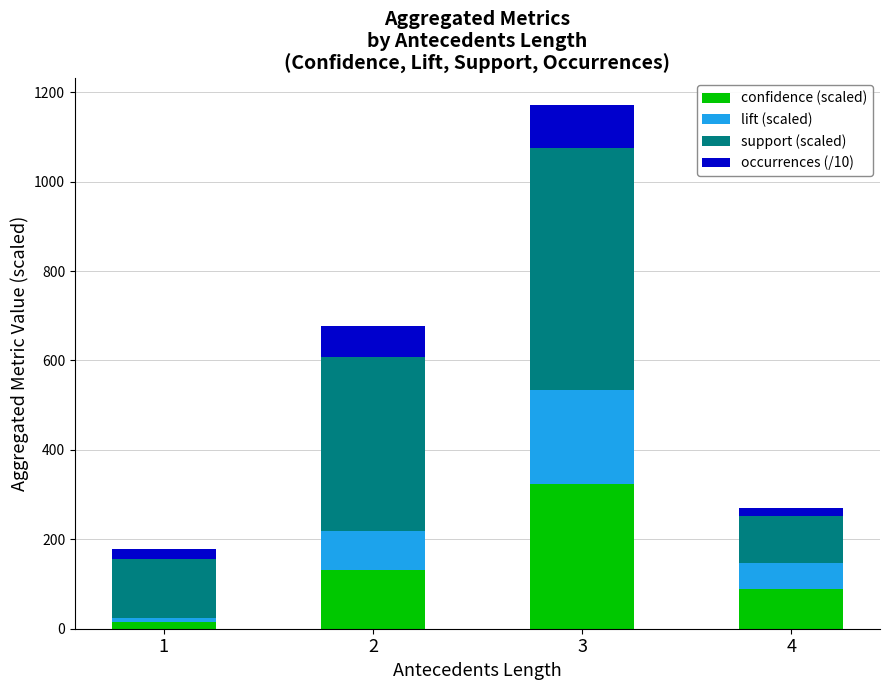

What is the difference between the maximum and second lowest values in the confidence (scaled) series?

234